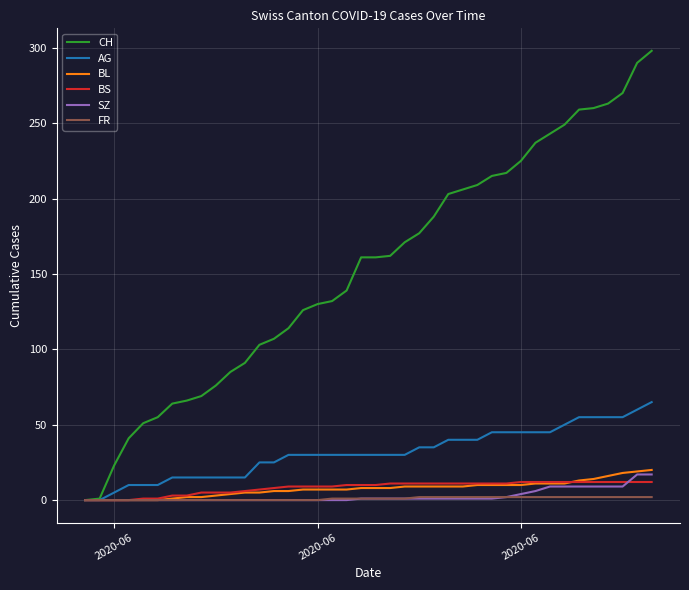

What is the maximum value shown in the chart?

298